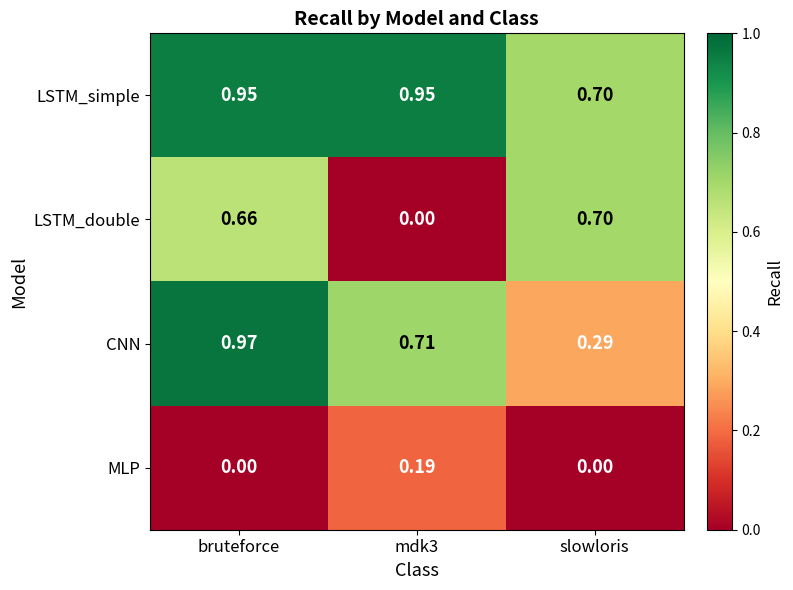

Between mdk3 and slowloris, which series saw the biggest shift?

LSTM_double